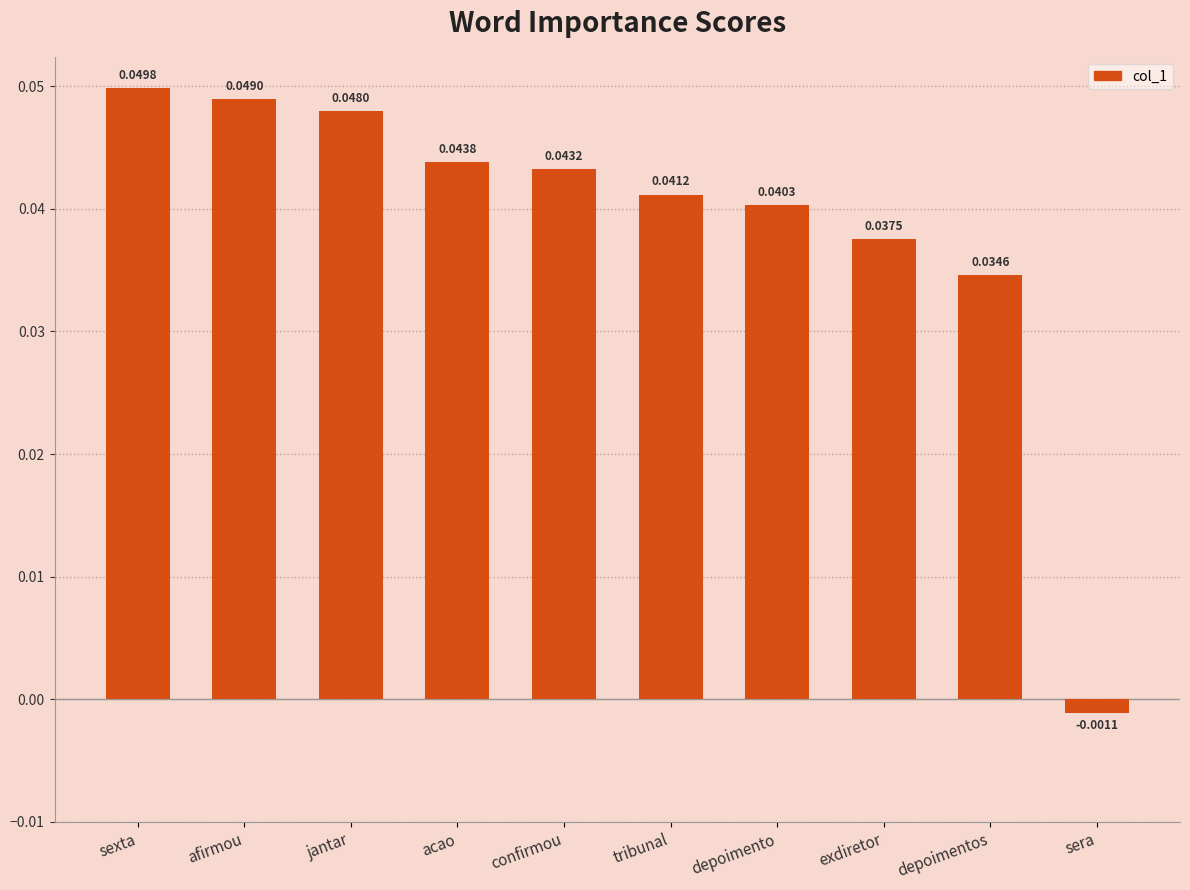

Rank the categories by value from lowest to highest.

sera, depoimentos, exdiretor, depoimento, tribunal, confirmou, acao, jantar, afirmou, sexta